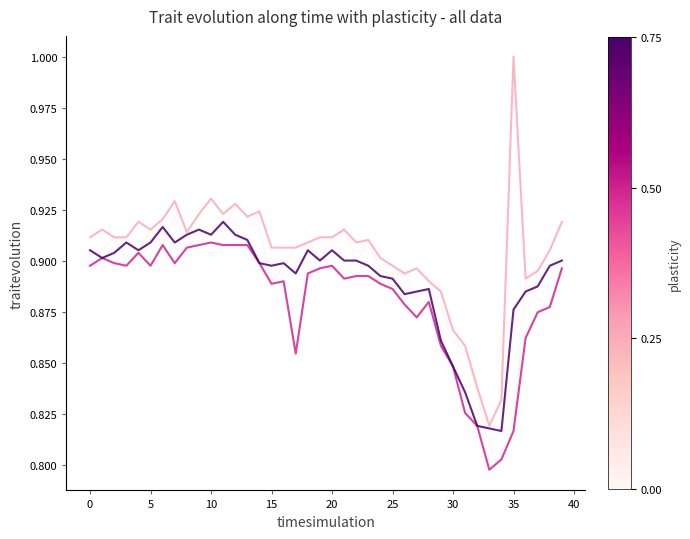

What is the maximum value shown in the chart?

1.0